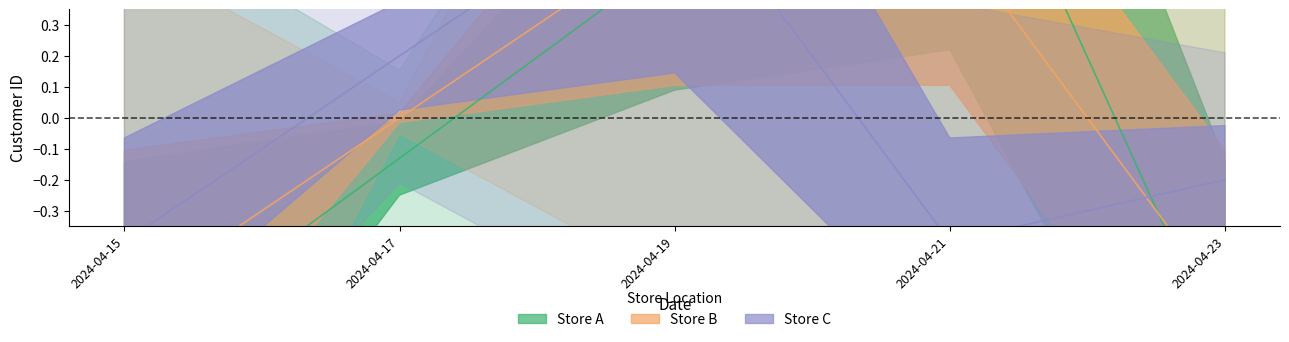

Rank the categories by Store C value from lowest to highest.

2024-04-15, 2024-04-21, 2024-04-23, 2024-04-17, 2024-04-19